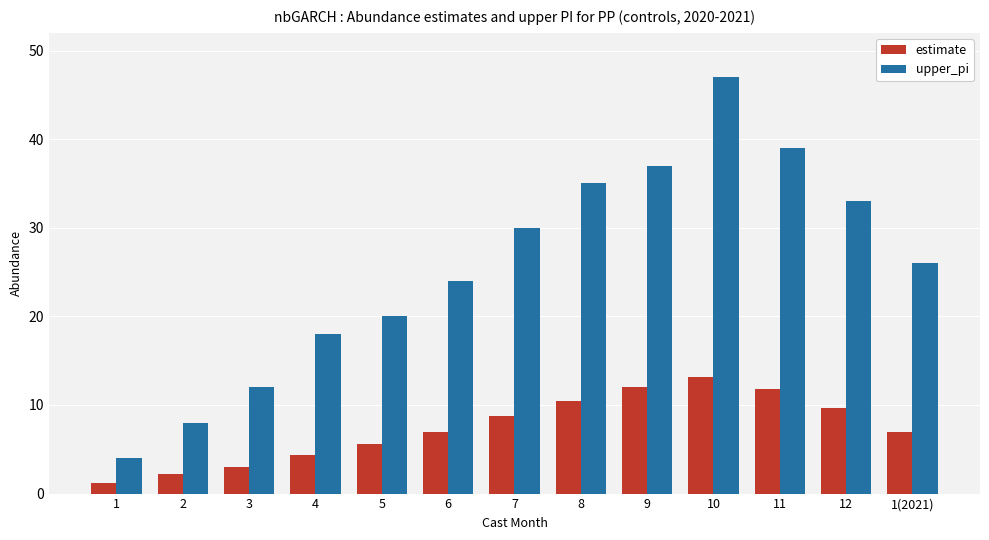

Rank the series by their average value, from highest to lowest.

upper_pi, estimate